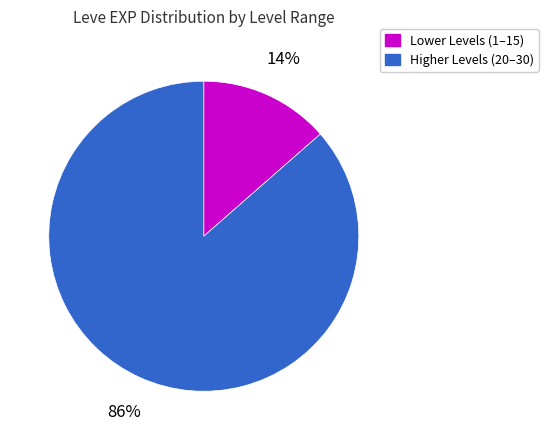

To the nearest percent, what is the average slice percentage?

50%